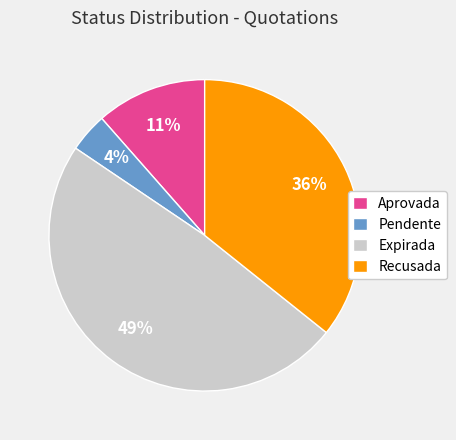

To the nearest percent, what is the difference between the largest and smallest slice percentages?

45%